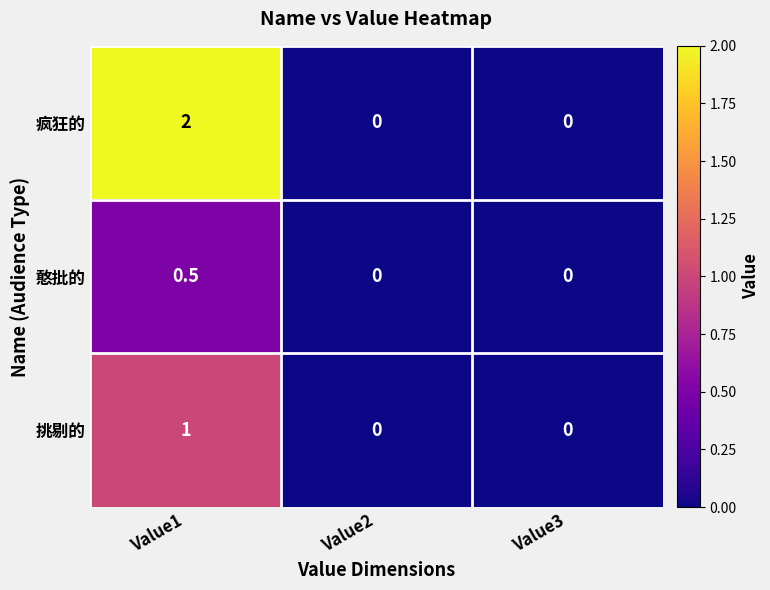

Which series has the largest total across all categories?

疯狂的